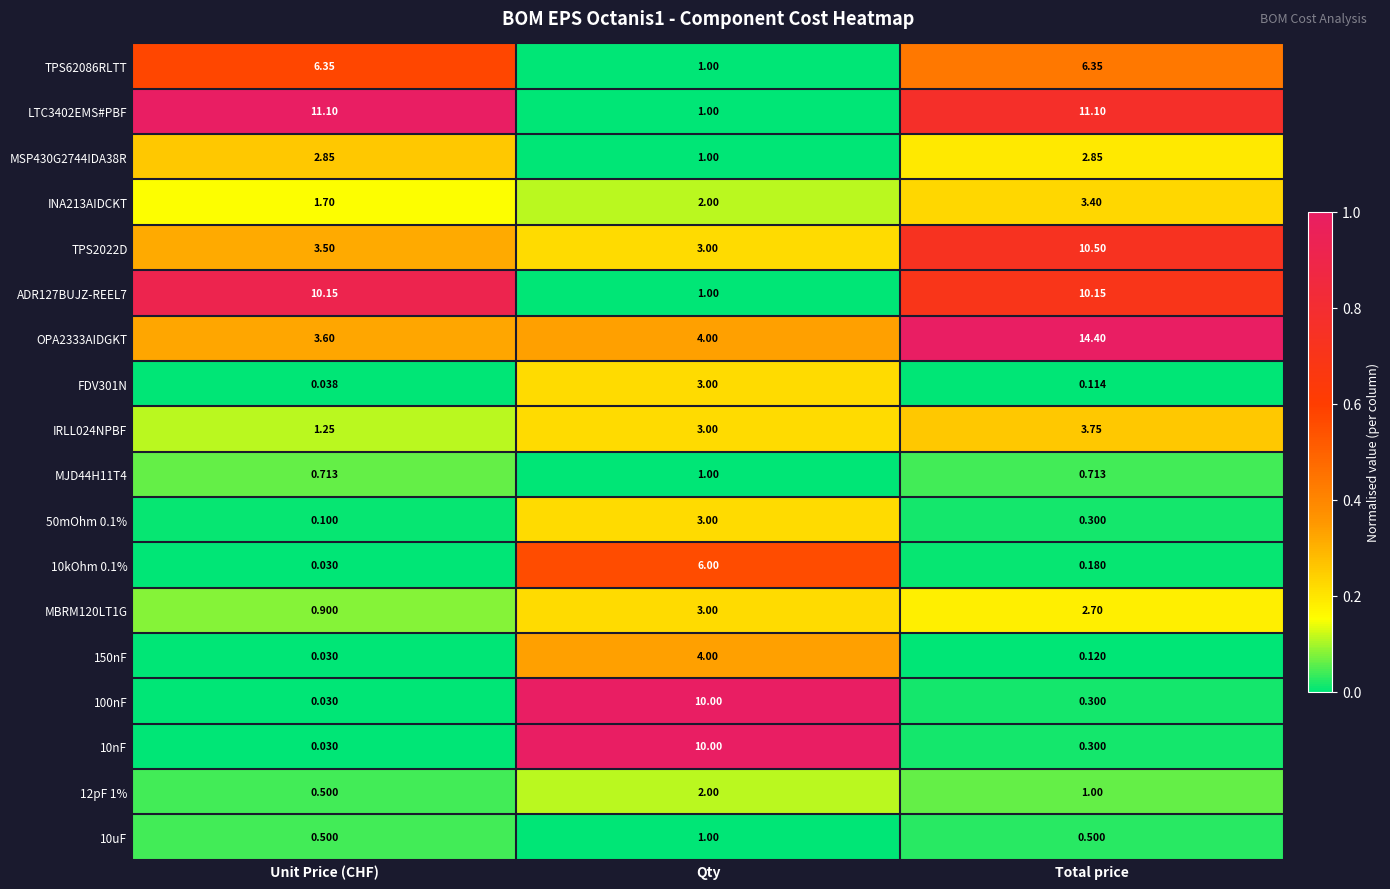

At which label is 50mOhm 0.1% closest to 1?

Total price